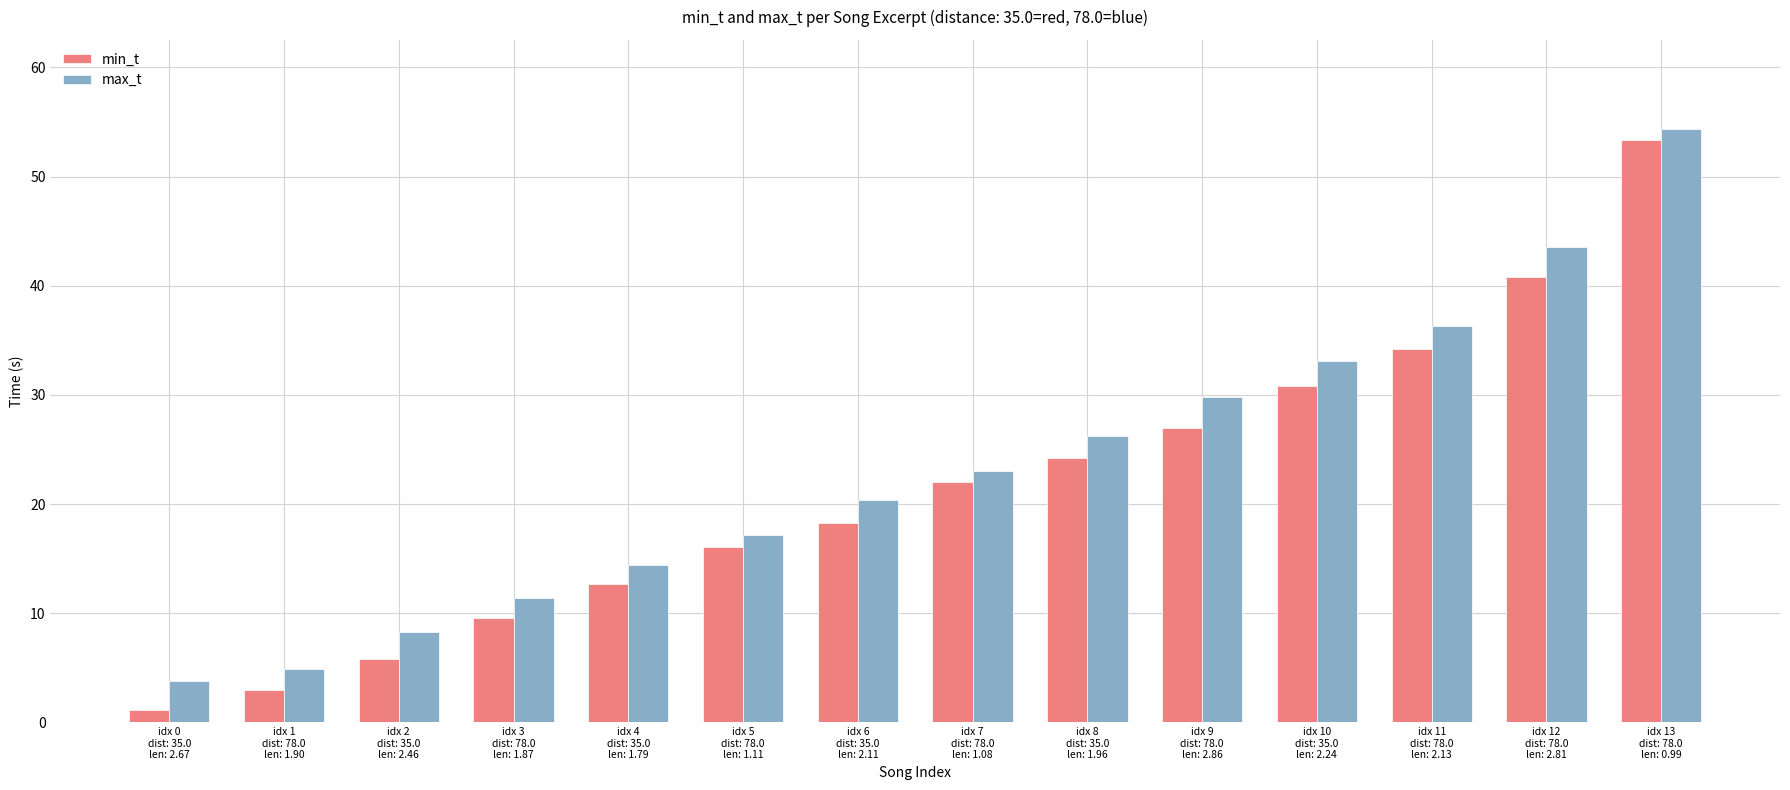

Which series has the largest total across all categories?

max_t